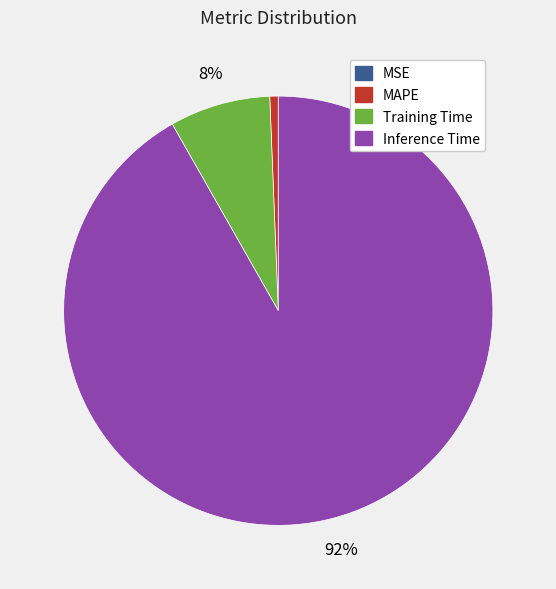

Is there a majority slice in this chart?

Yes